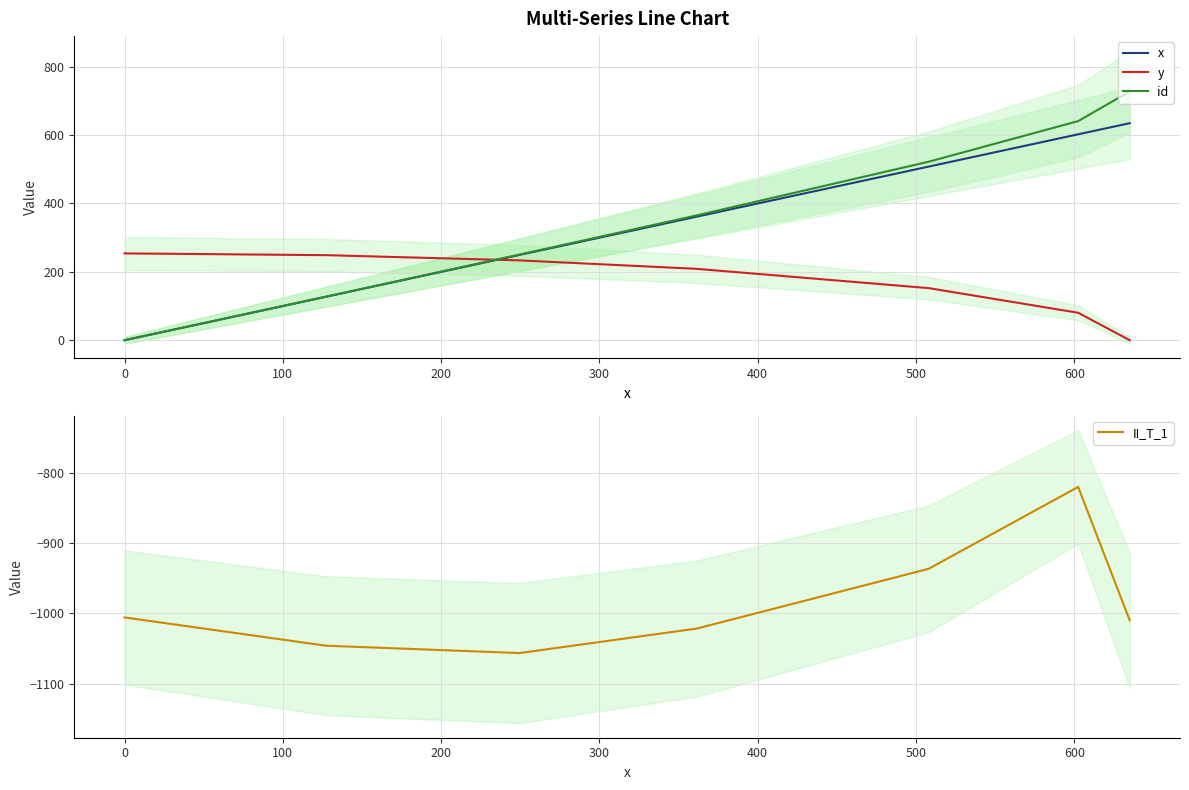

What is the highest value of the y series?

254.0